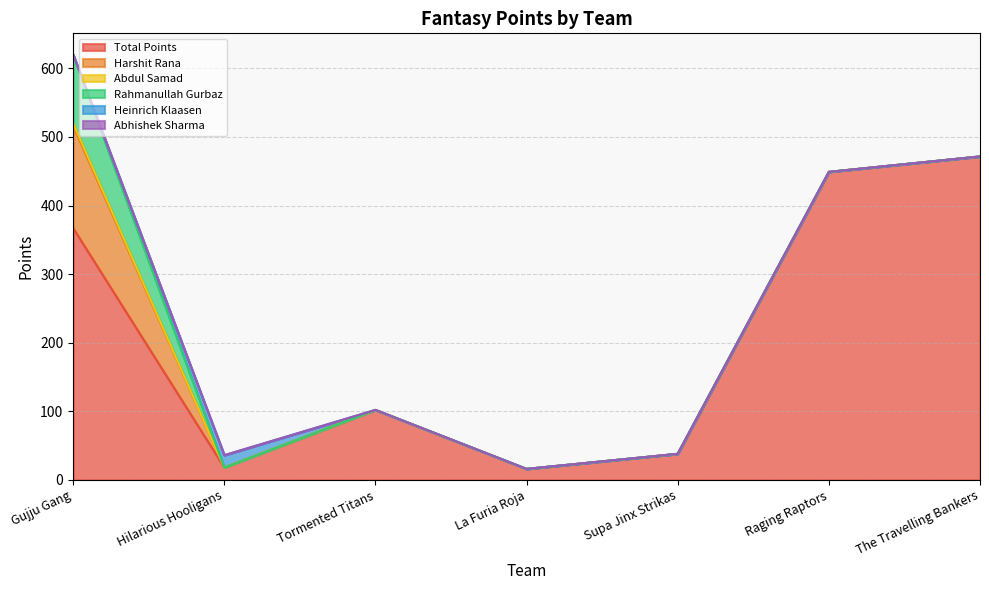

Between La Furia Roja and Raging Raptors, which is larger?

Raging Raptors